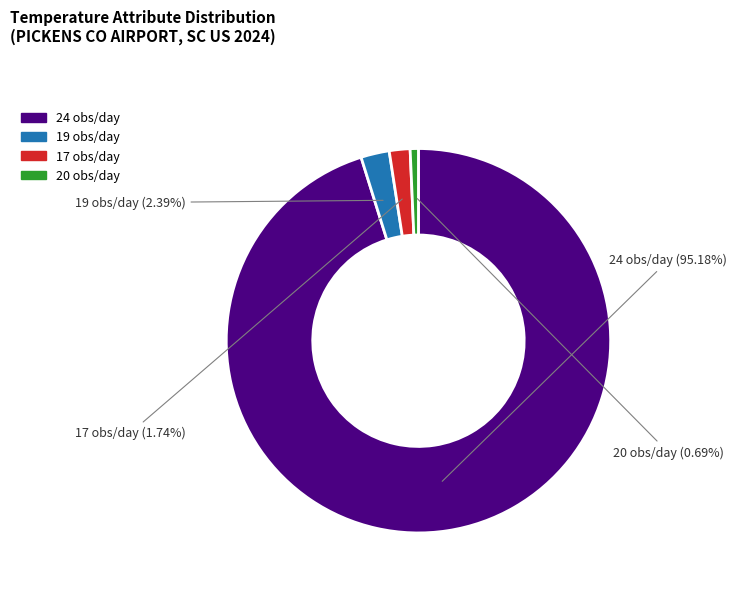

Is there any slice that represents more than half of the pie?

Yes